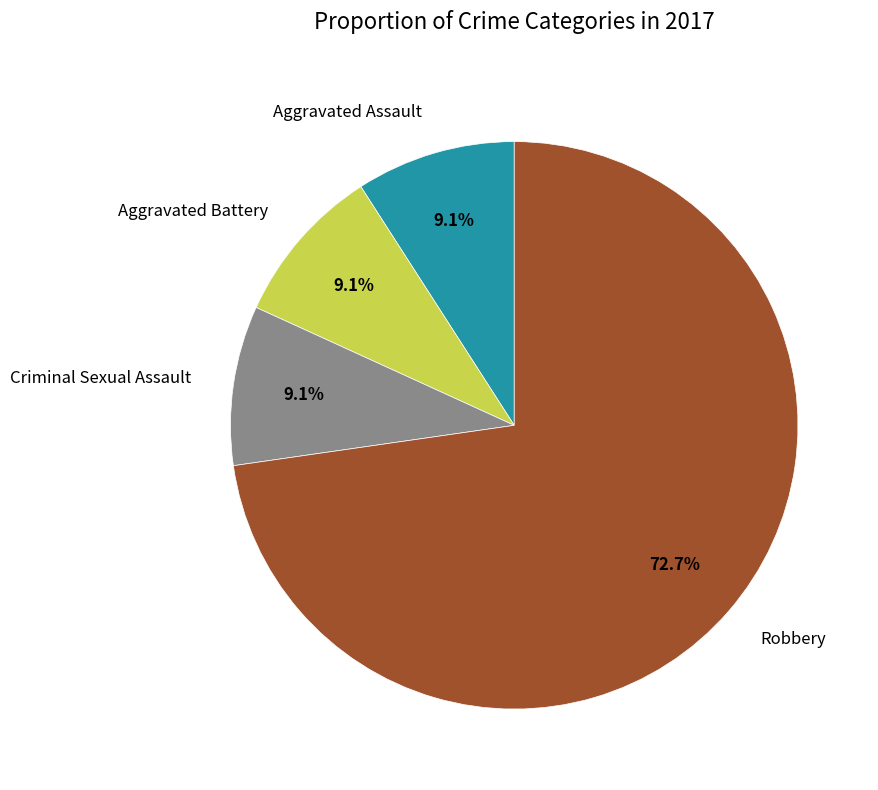

Is it true that Robbery is 73% of the pie?

True